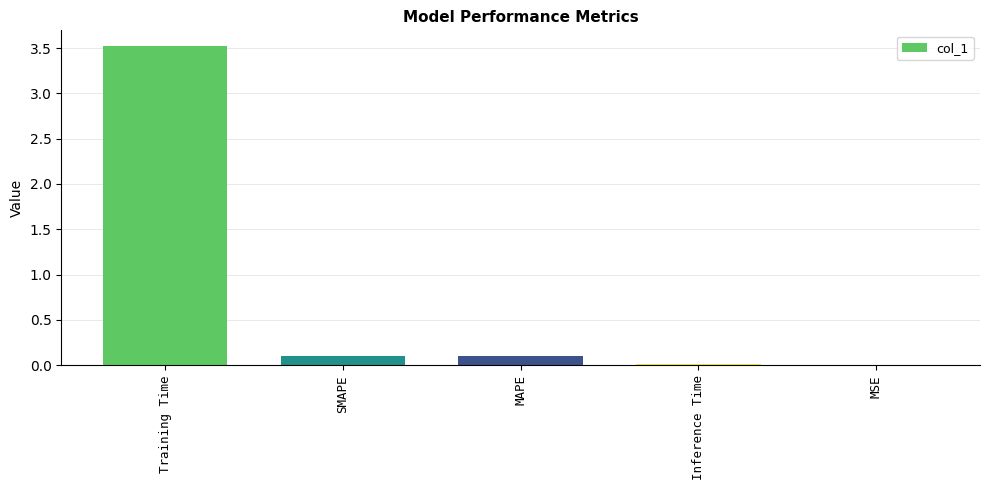

What value does the data have at Training Time?

3.5